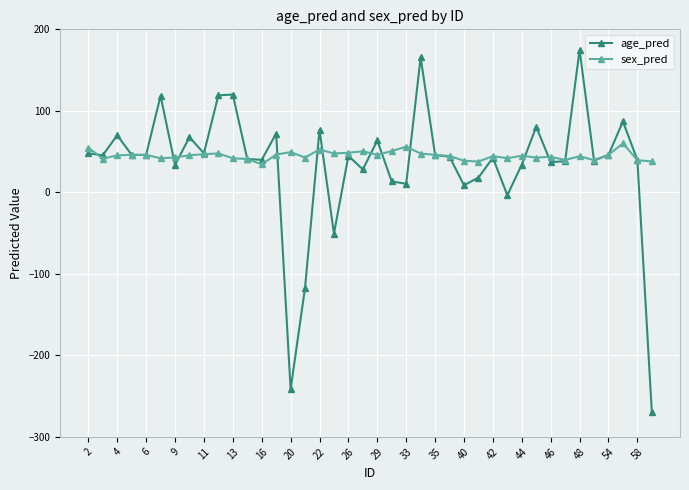

True or false: sex_pred has more than 2 points higher than both neighbors.

True